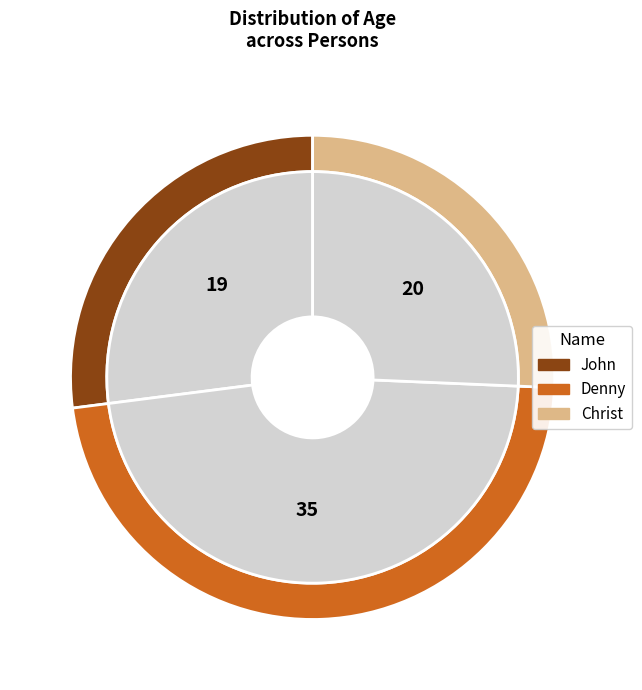

To the nearest percent, what portion does Denny represent?

47%